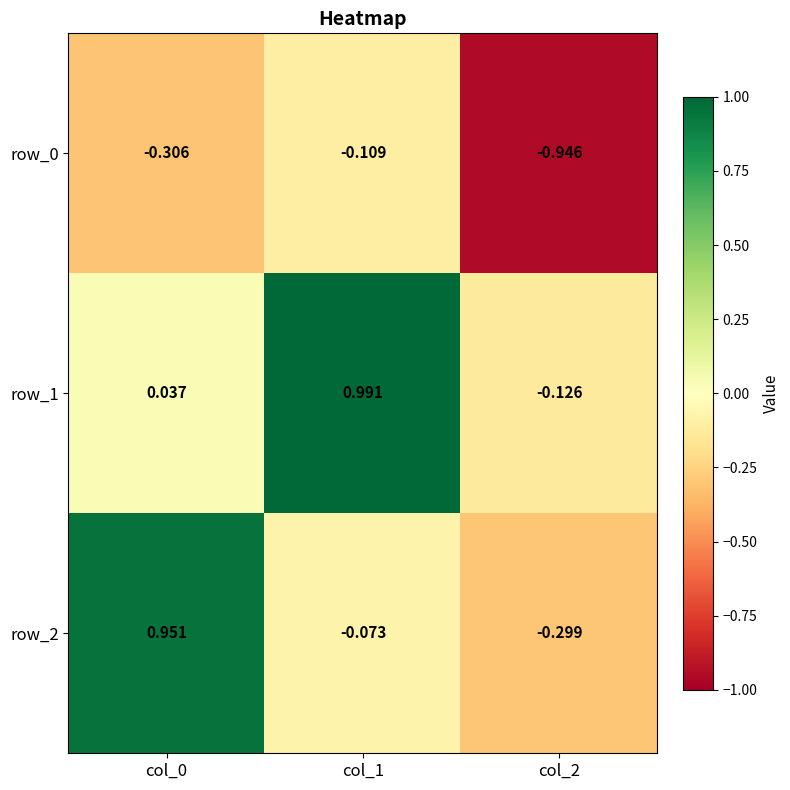

Is the value of row_2 at col_1 greater than the value of row_0 at col_2?

Yes